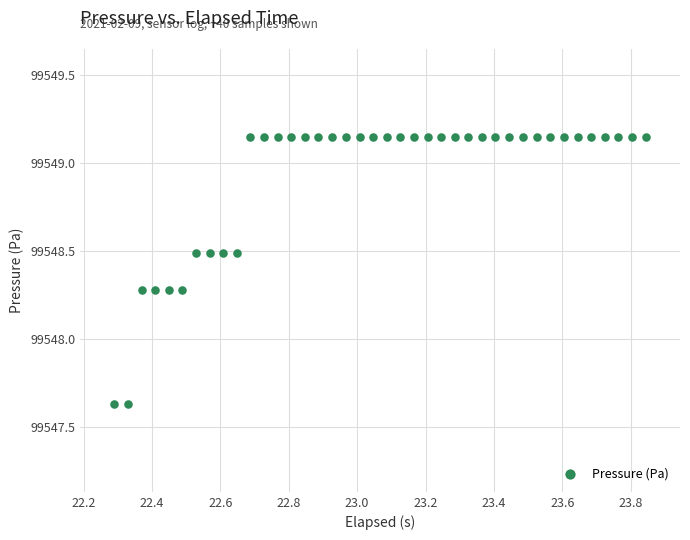

What is the range of Y values (max minus min)?

1.5